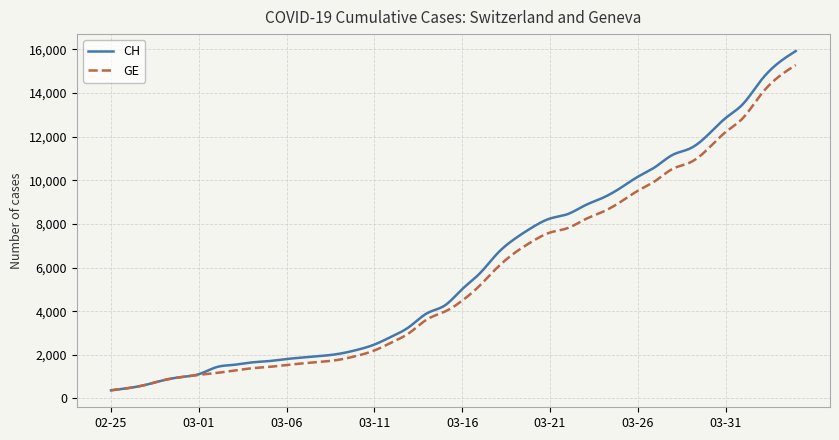

What is the lowest value of the CH series?

375.0